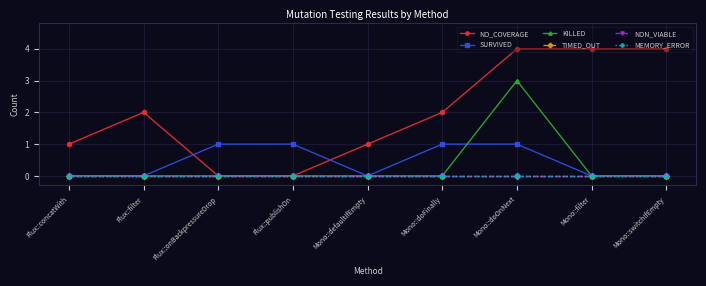

Which has a higher value, Flux::concatWith or Mono::doFinally?

Mono::doFinally